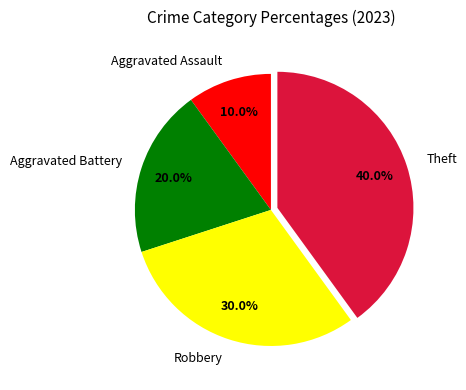

Is there a majority slice in this chart?

No